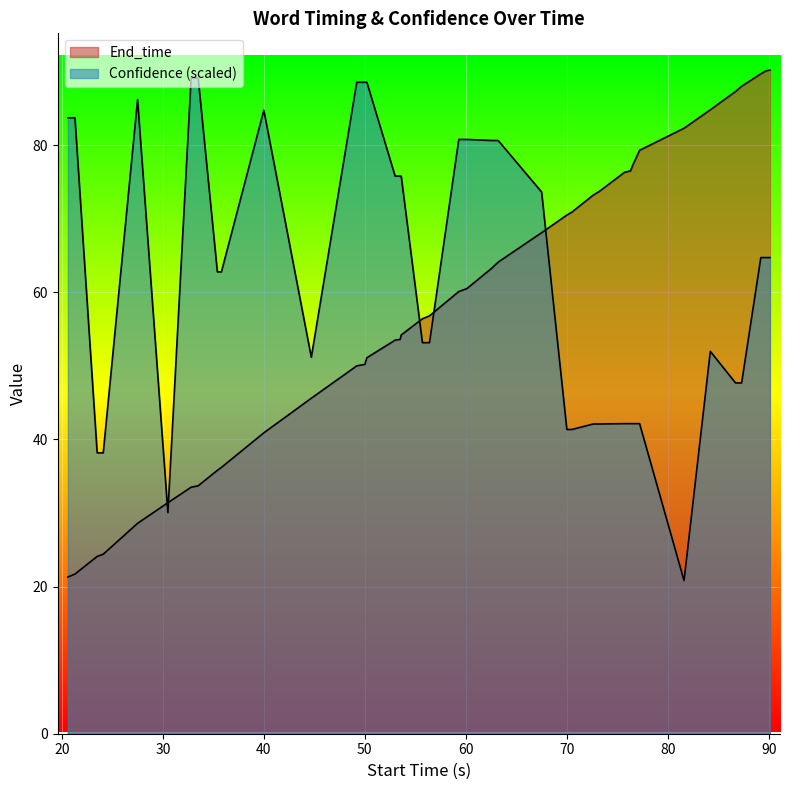

What is the lowest value of the End_time series?

21.3